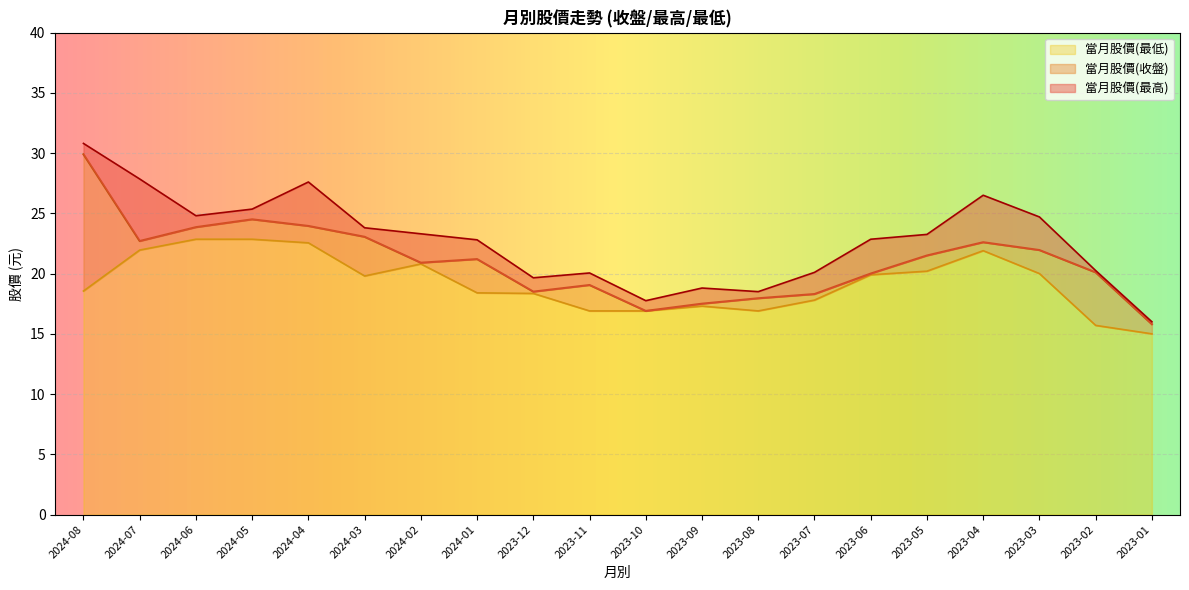

At 2023-12, list the series in order from smallest to largest.

當月股價(最低), 當月股價(收盤), 當月股價(最高)